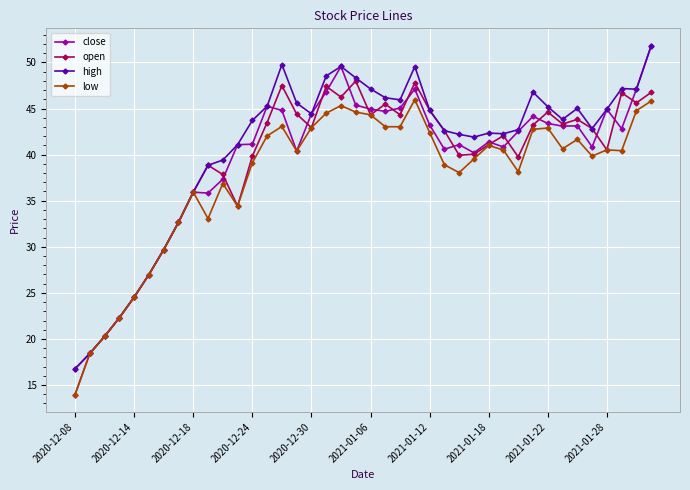

What is the minimum value for close?

16.8